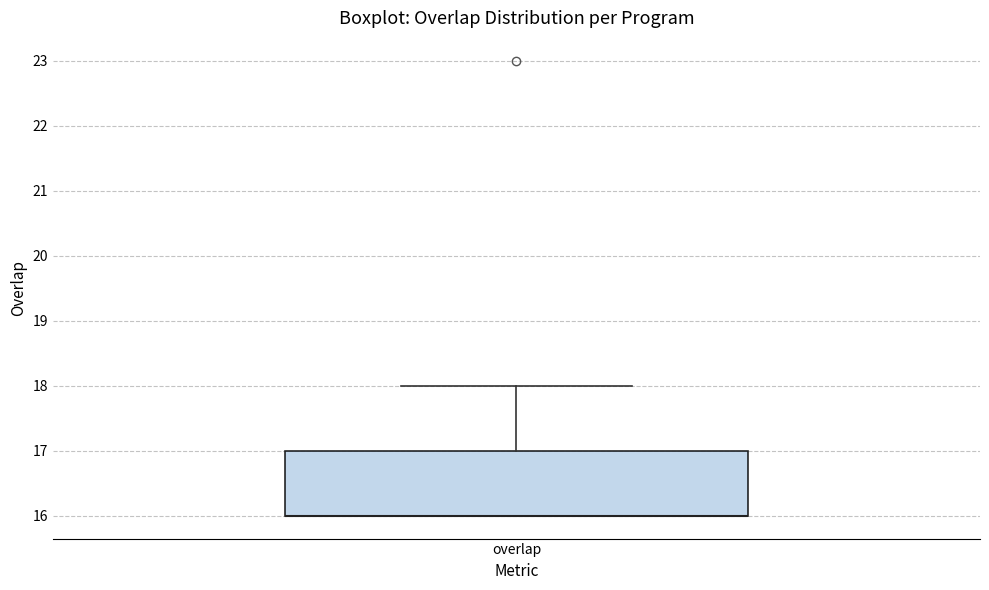

Read this box plot against the y-axis: the position of the median line, the range covered by the box, and the ends of both whiskers. The values are not printed on the chart, so give them approximately, as read against the axis.

median 16 (drawn on the box's lower edge), box 16 to 17, whiskers 16 to 18